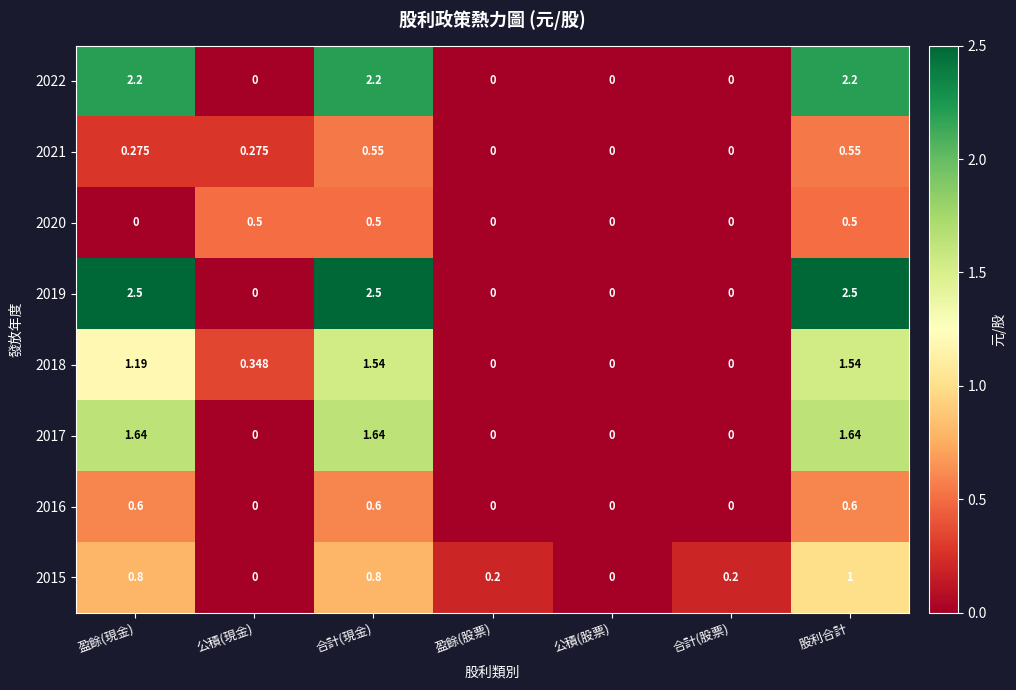

How many series are shown in this chart?

8